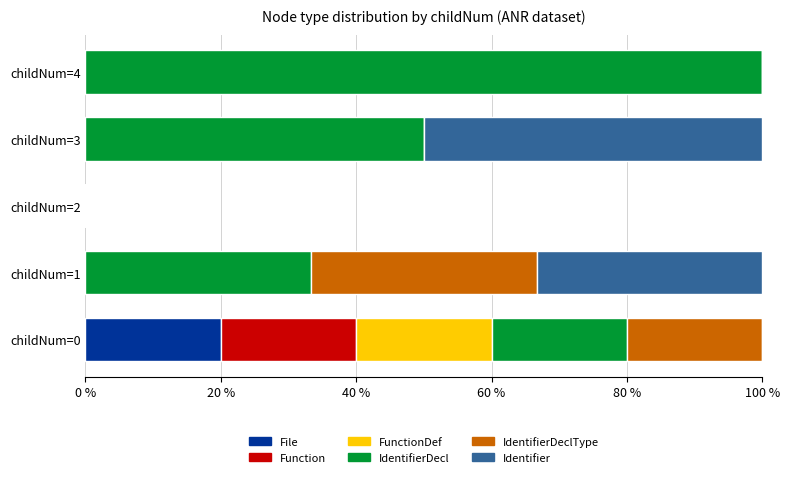

Is it true that File equals 0.0 at childNum=2?

True